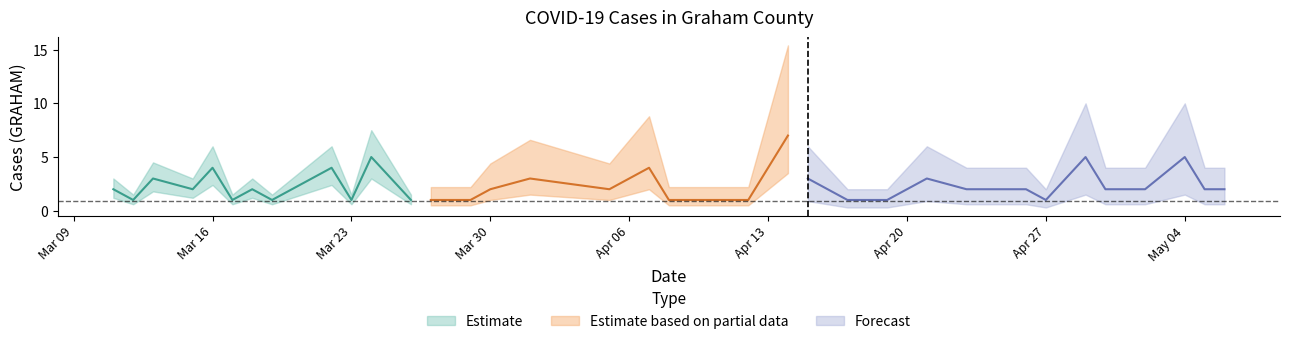

Is it true that the value at 2021-04-05 is 3?

False